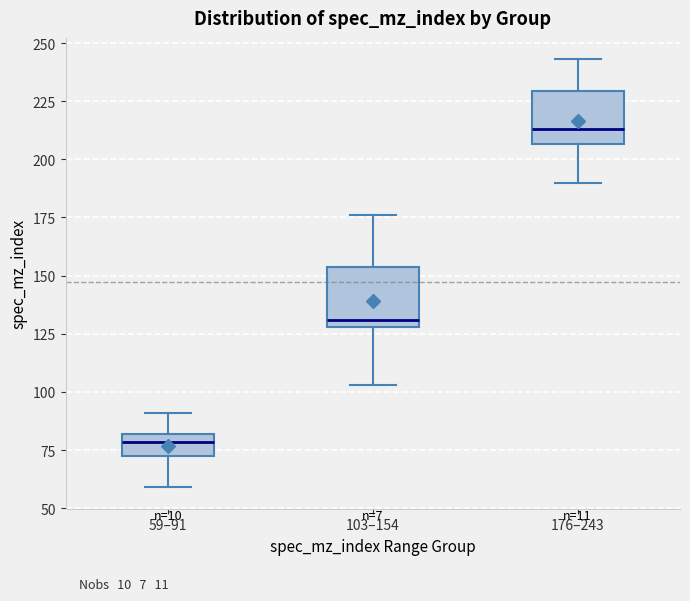

Reading left to right, read every box against the y-axis: the position of its median line, the range the box covers, and the ends of its whiskers. The values are not printed on the chart, so give them approximately, as read against the axis.

59–91: median 80 (inside the box), box 75 to 80, whiskers 60 to 90
103–154: median 130 (just above the box's lower edge), box 130 to 155, whiskers 105 to 175
176–243: median 215, box 205 to 230, whiskers 190 to 245